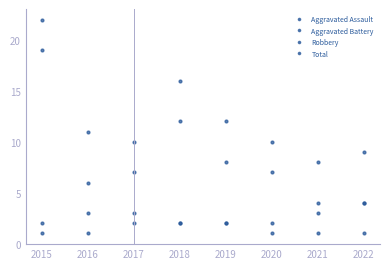

Is it true that Aggravated Assault equals 0 at 2021?

False